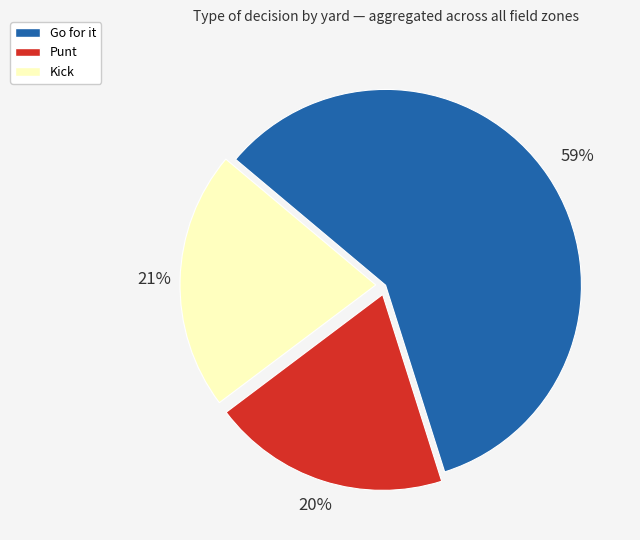

How many slices are in this pie chart?

3